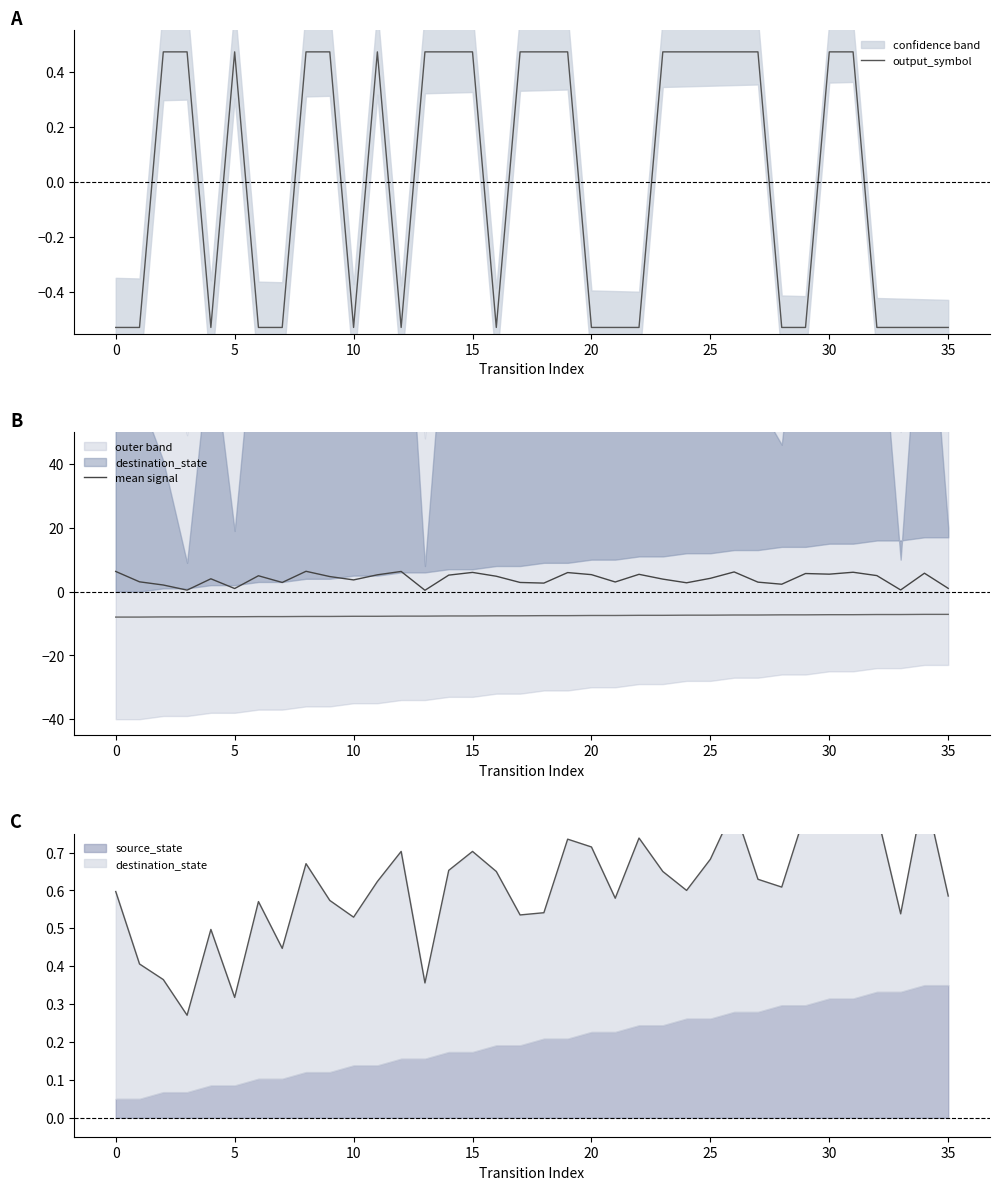

Is the value of mean signal at 18 greater than the value of output_symbol at 30?

Yes